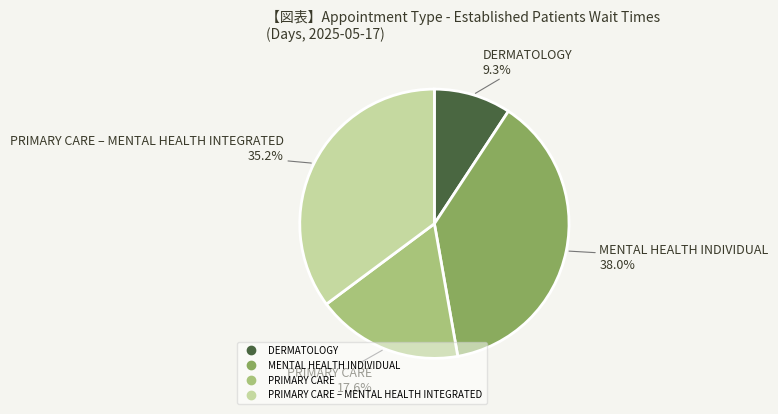

Does any single category account for the majority?

No